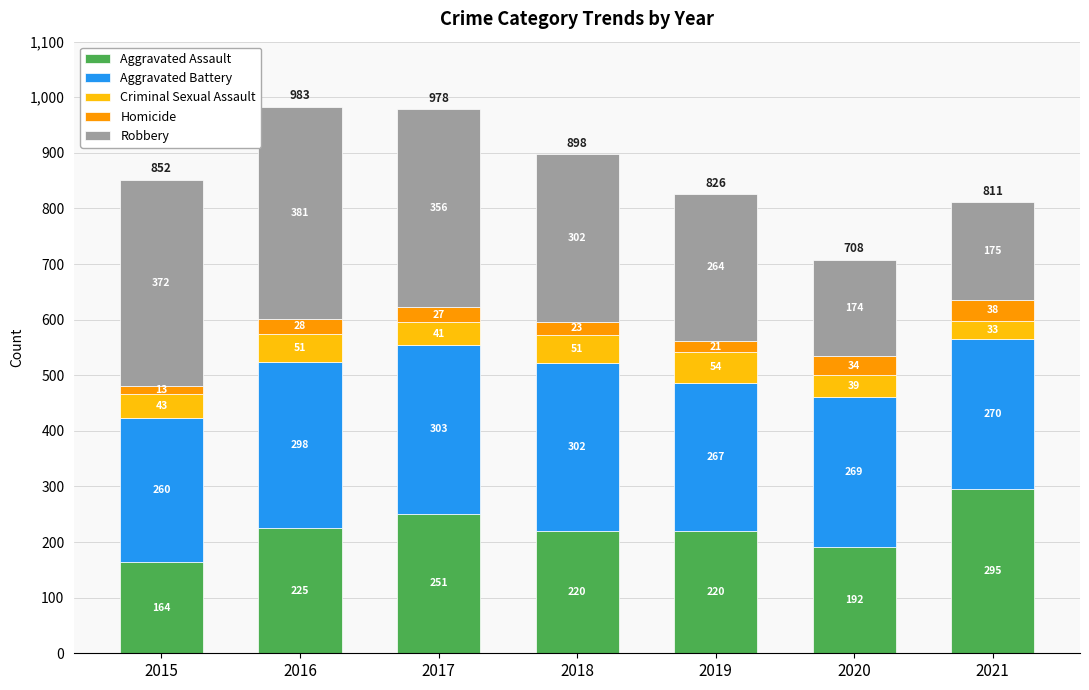

True or false: Aggravated Assault has a value of 380 at 2018.

False